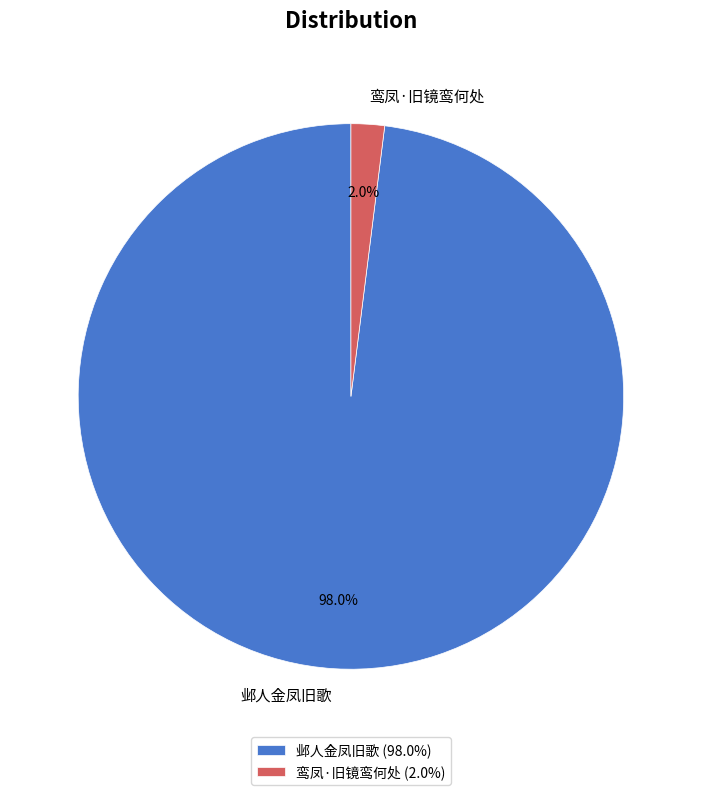

To the nearest percent, what percentage of the pie is 邺人金凤旧歌?

98%